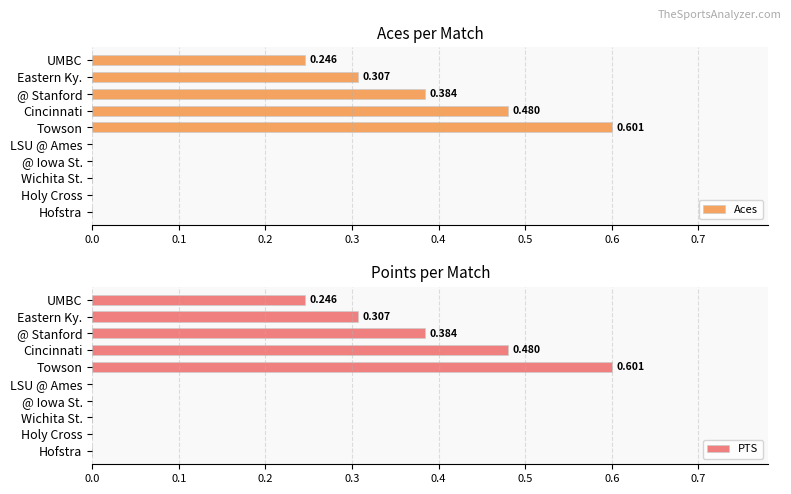

Which category has the highest value in the Aces series?

Towson